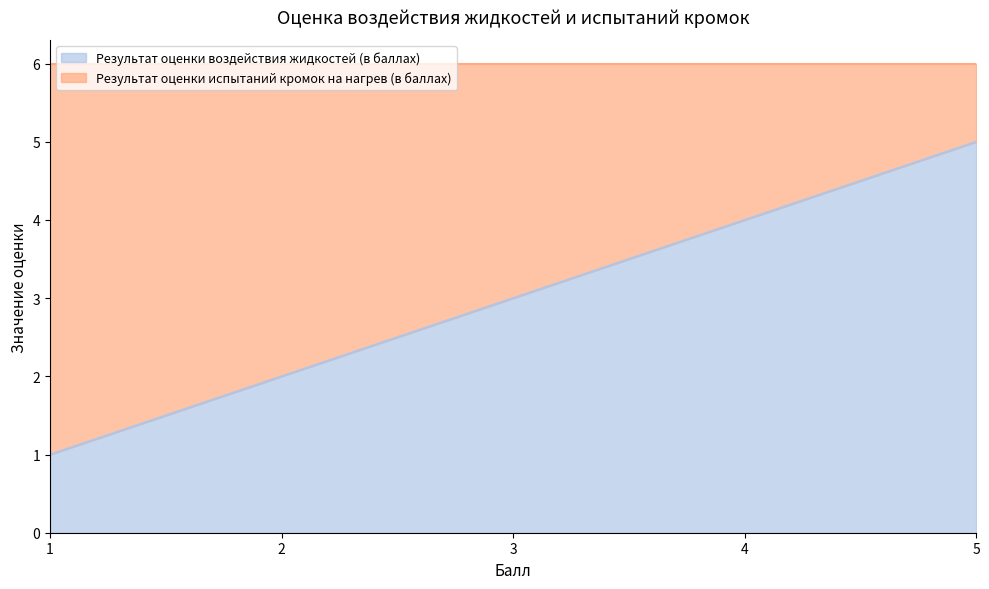

The chart shows a value of 5 at 5. True or false?

True